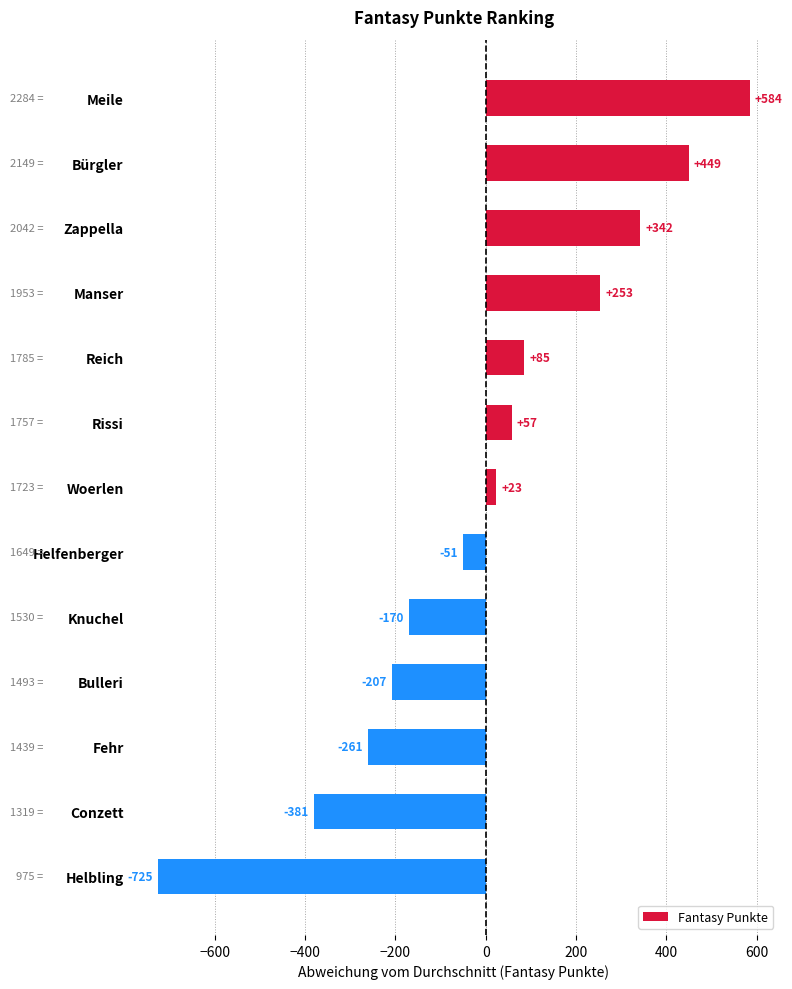

At which label is the value closest to -70?

Helfenberger